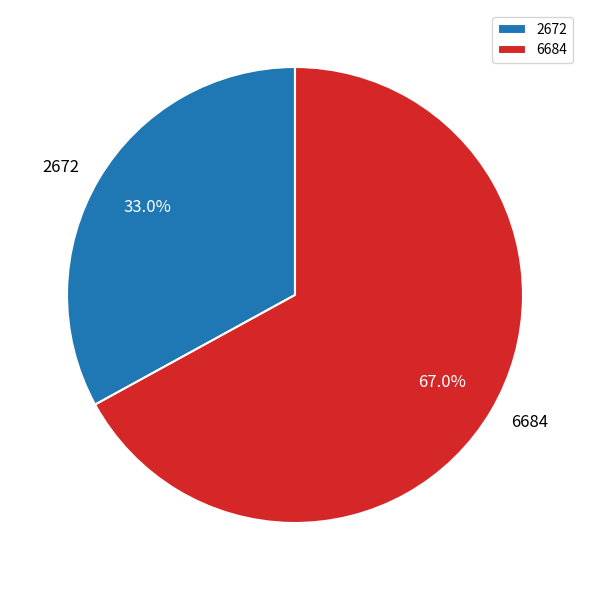

To the nearest percent, what portion does 2672 represent?

33%